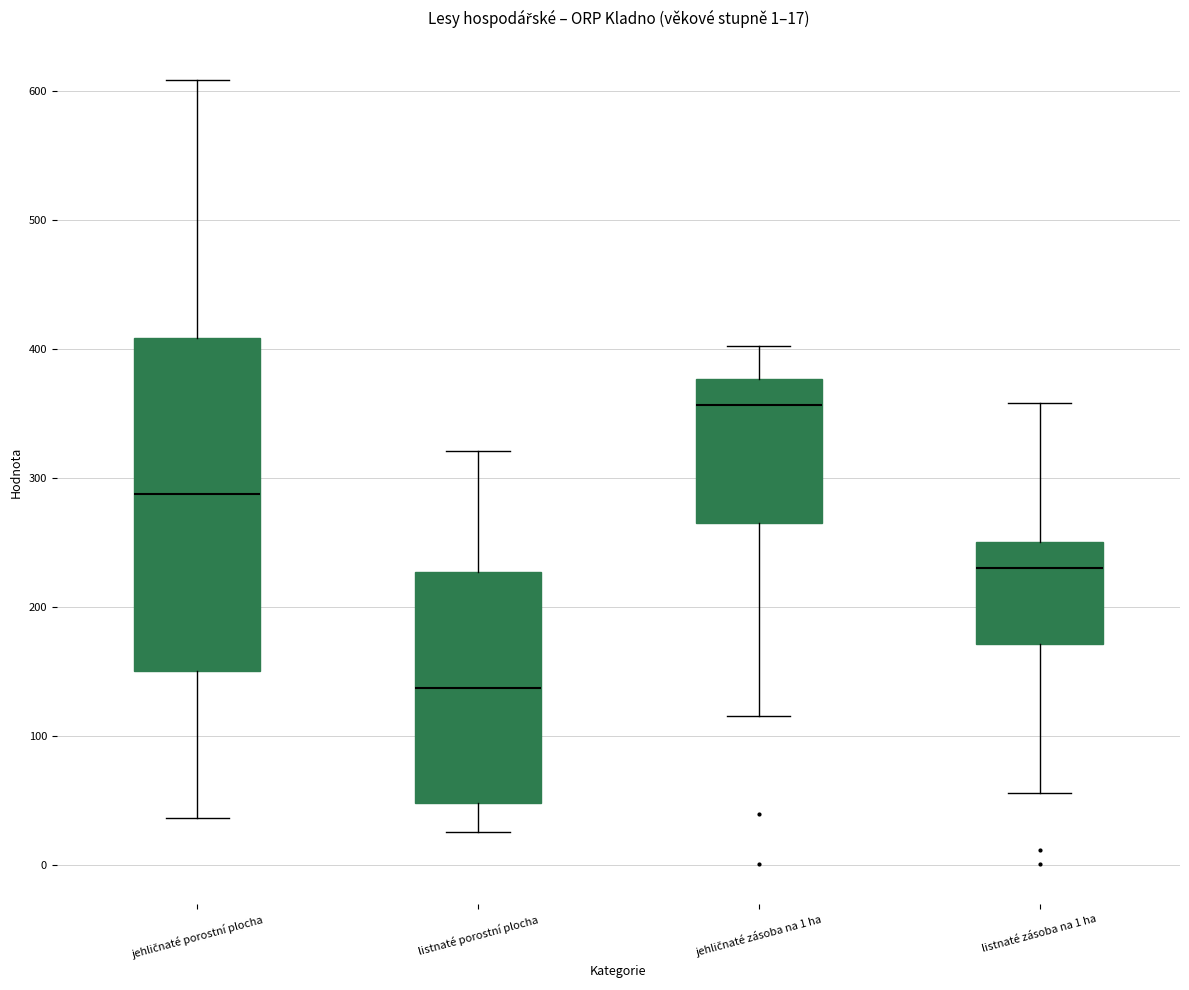

Comparing the boxes themselves (not the whiskers), which one is the tallest?

jehličnaté porostní plocha